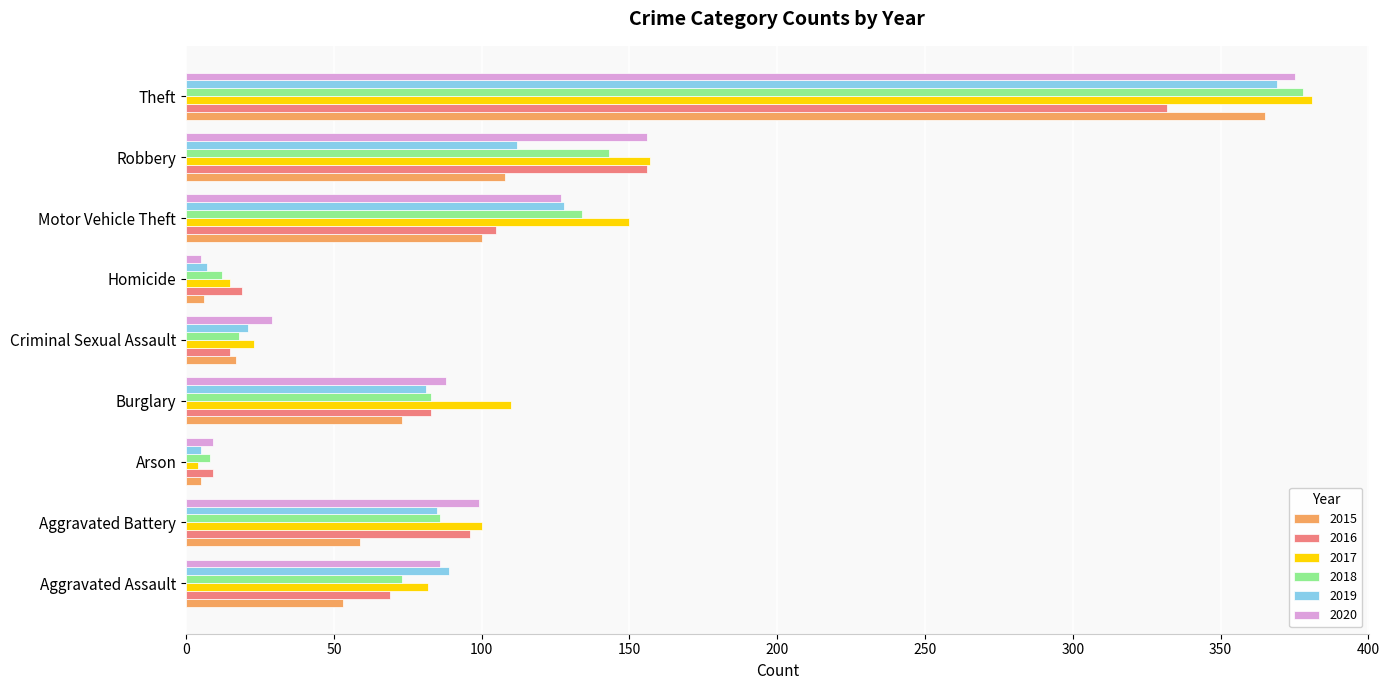

Which series has the largest range (max minus min)?

2017